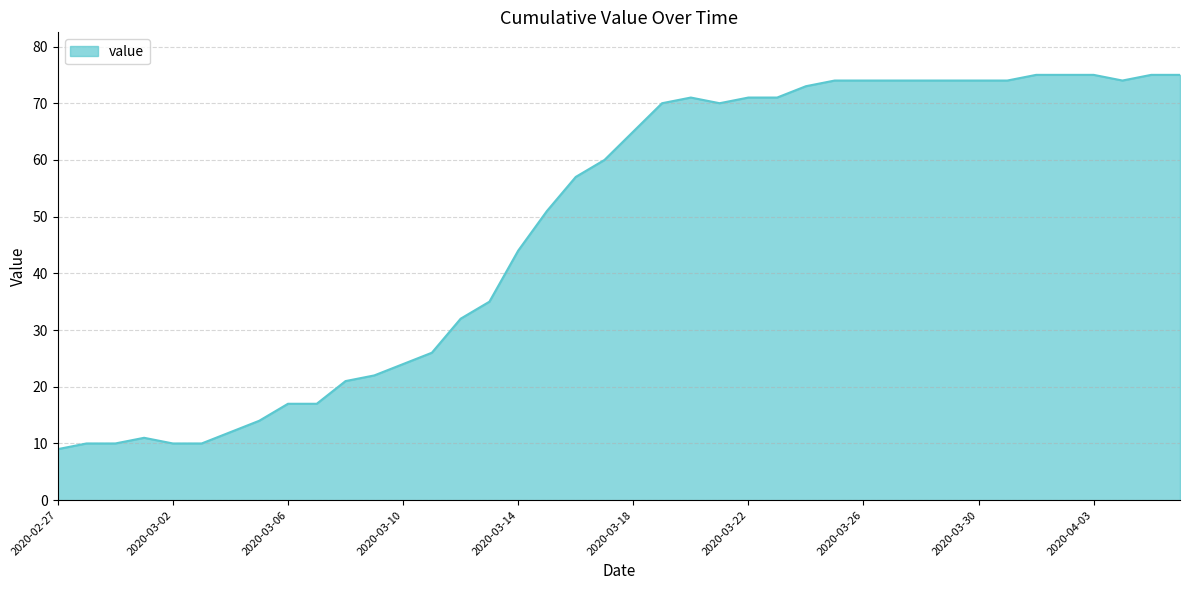

What is the difference between the maximum and minimum values?

66